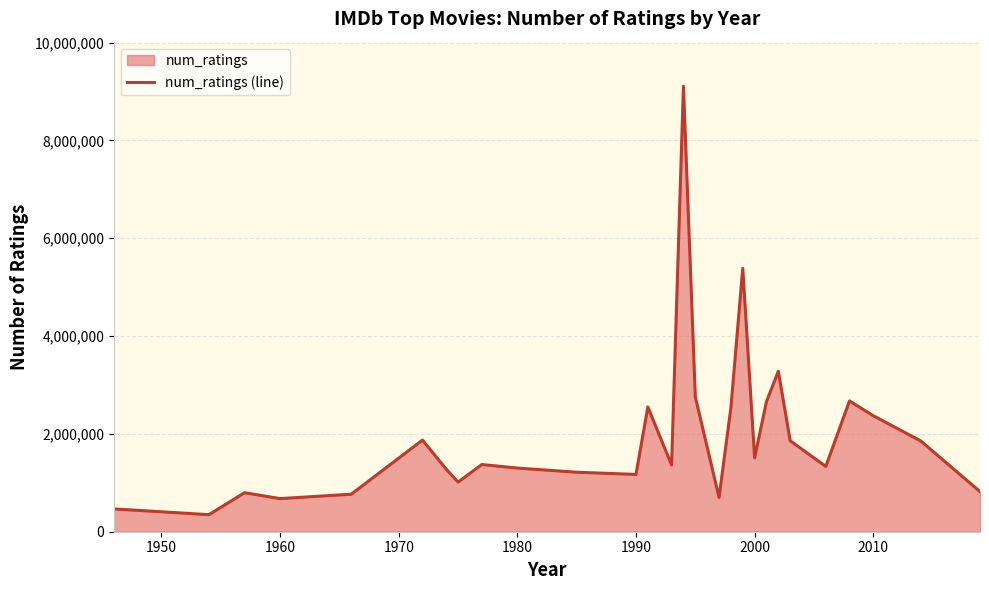

What is the smallest value displayed?

348482